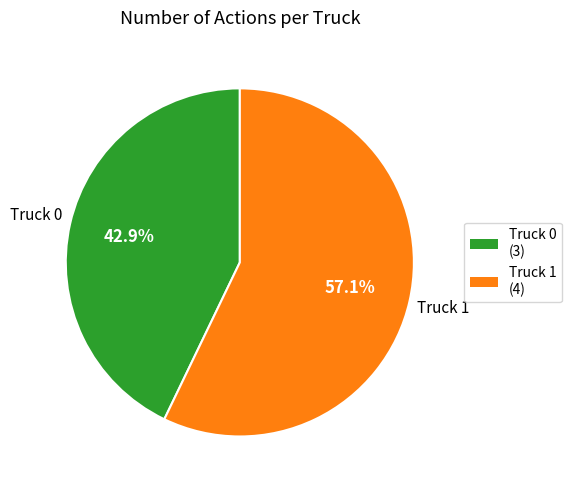

How many segments does this pie chart have?

2